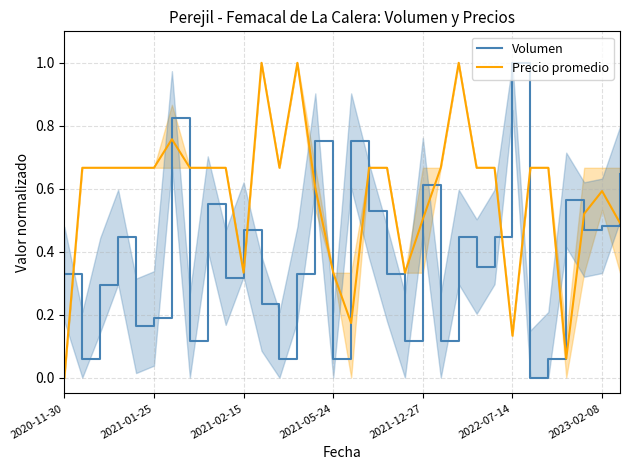

Between 24 and 31, which is larger?

31